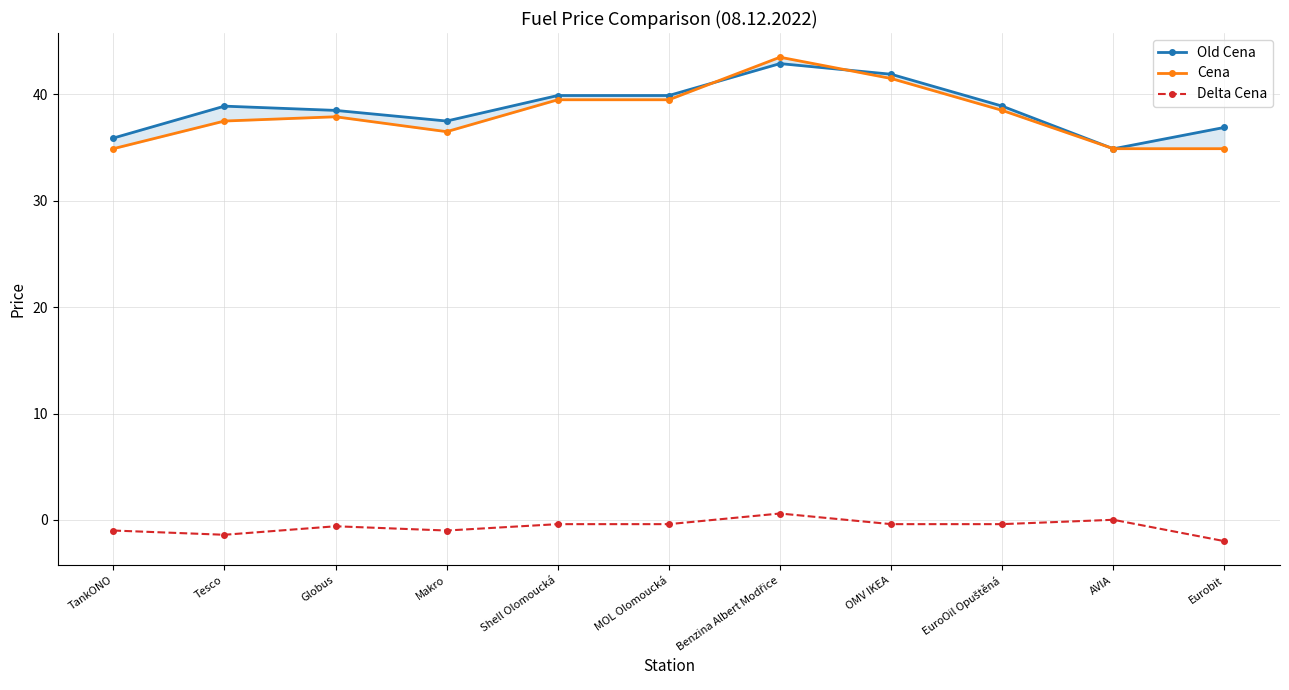

Reading left to right, extract all data points from this chart.

Old Cena: 35.9	38.9	38.5	37.5	39.9	39.9	42.9	41.9	38.9	34.9	36.9
Cena: 34.9	37.5	37.9	36.5	39.5	39.5	43.5	41.5	38.5	34.9	34.9
Delta Cena: -1.0	-1.4	-0.6	-1.0	-0.4	-0.4	0.6	-0.4	-0.4	0.0	-2.0